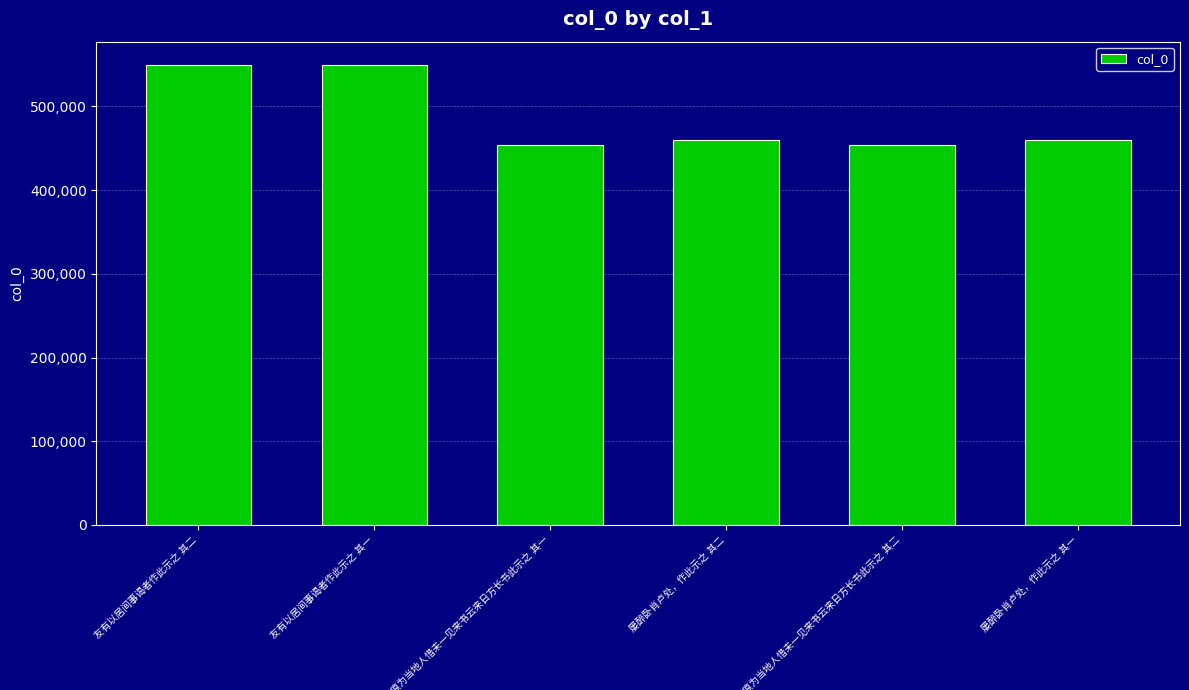

What is the smallest value displayed?

453843